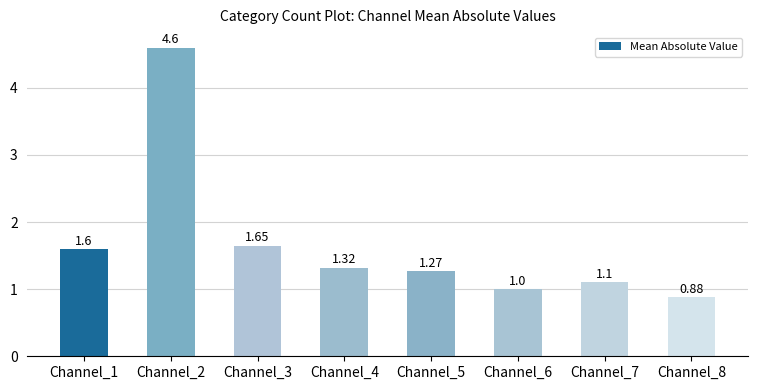

What is the approximate value at Channel_7?

1.1